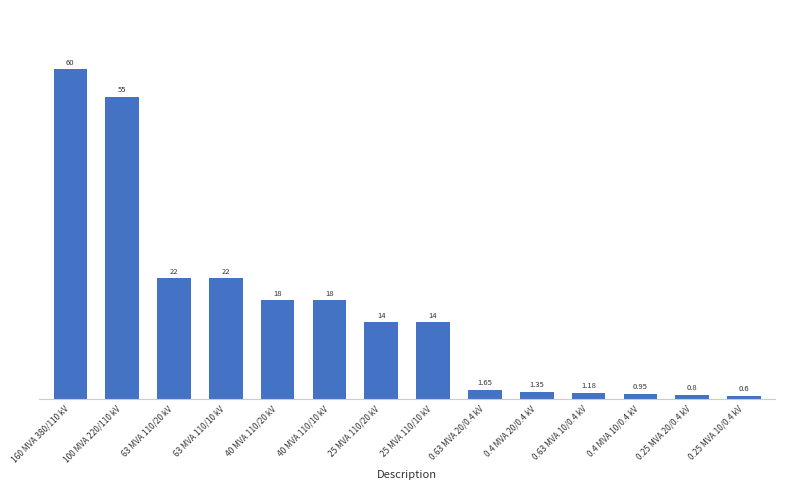

What is the change in value from 40 MVA 110/20 kV to 25 MVA 110/20 kV?

-4.0